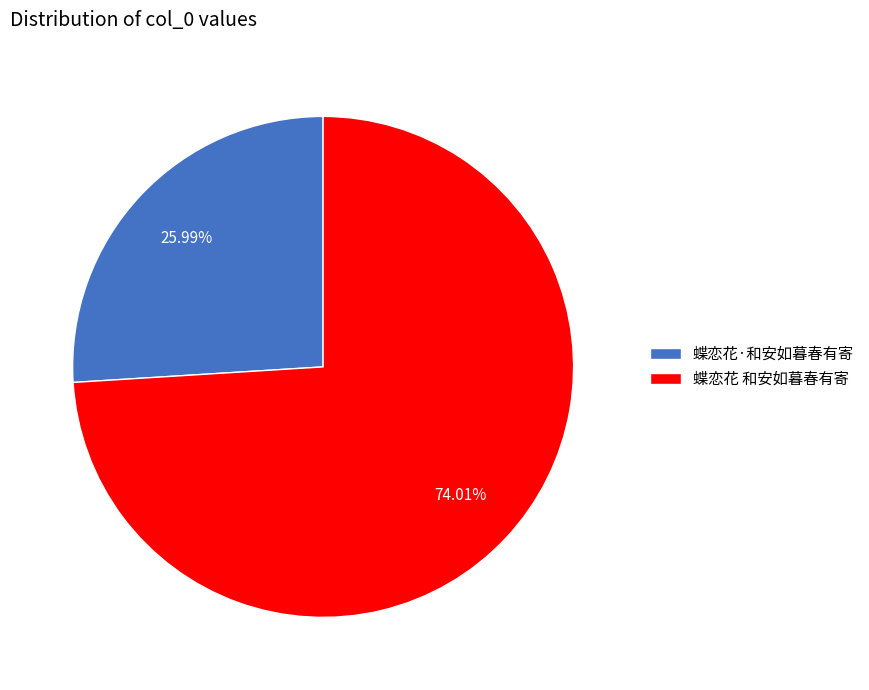

To the nearest percent, what percentage of the pie is 蝶恋花 和安如暮春有寄?

74%